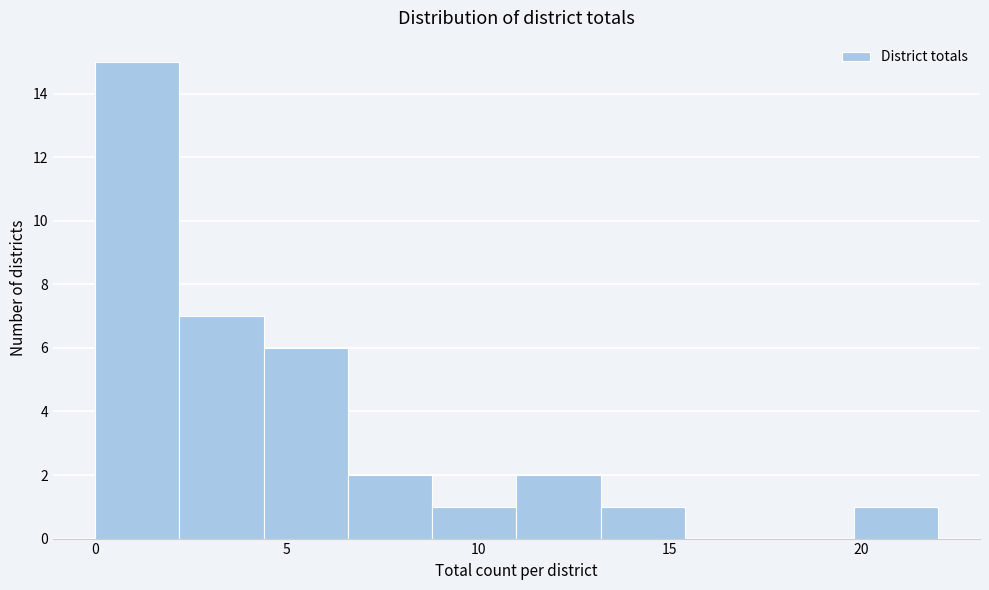

Reading left to right, list every bar in this chart as the range it spans on the x-axis followed by its height. Neither the bar edges nor the heights are printed on the chart, so give them approximately, as read against the axes.

0.0 to 2.2: 15
2.2 to 4.4: 7
4.4 to 6.6: 6
6.6 to 8.8: 2
8.8 to 11.0: 1
11.0 to 13.2: 2
13.2 to 15.4: 1
15.4 to 17.6: 0
17.6 to 19.8: 0
19.8 to 22.0: 1